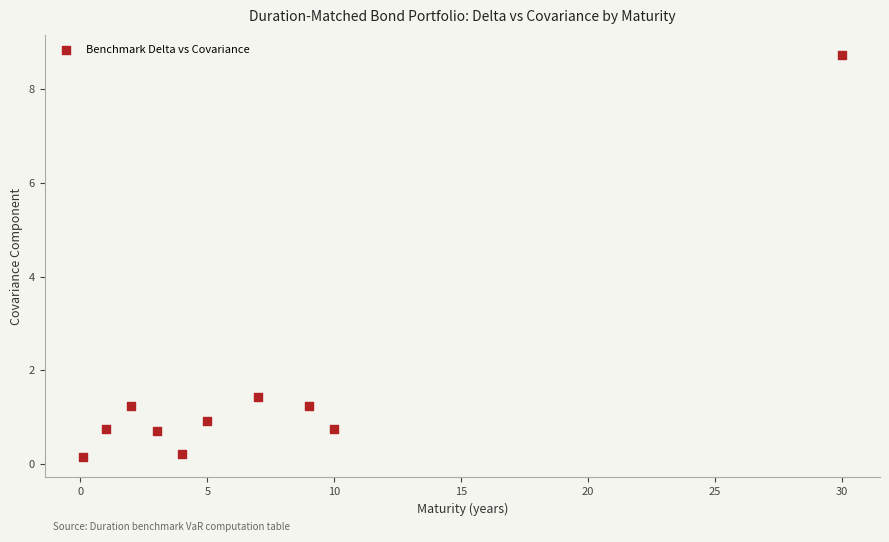

What Y value in the scatter plot is closest to 4?

1.4